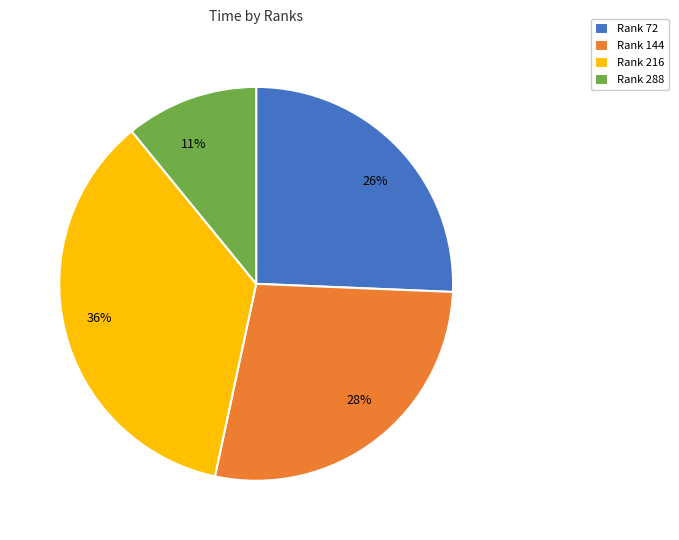

To the nearest percent, what is the average slice percentage?

25%